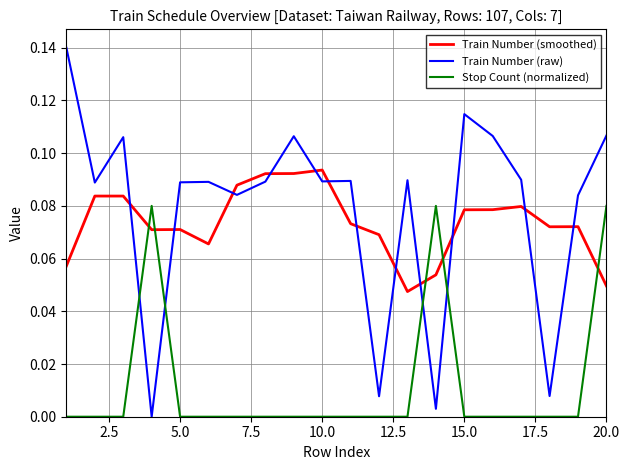

In Train Number (raw), how many points are higher than both neighbors (excluding endpoints)?

6